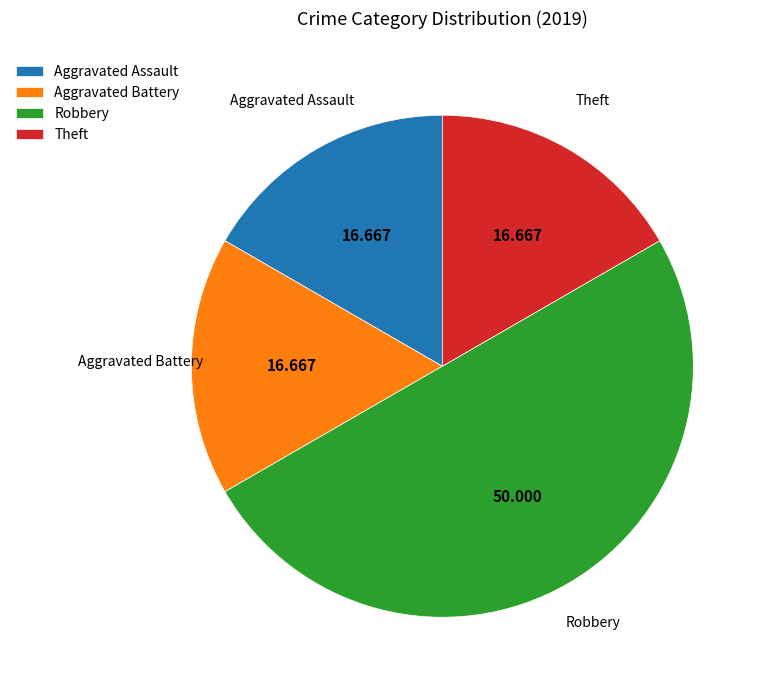

Does Aggravated Assault account for over 50% of the chart?

No